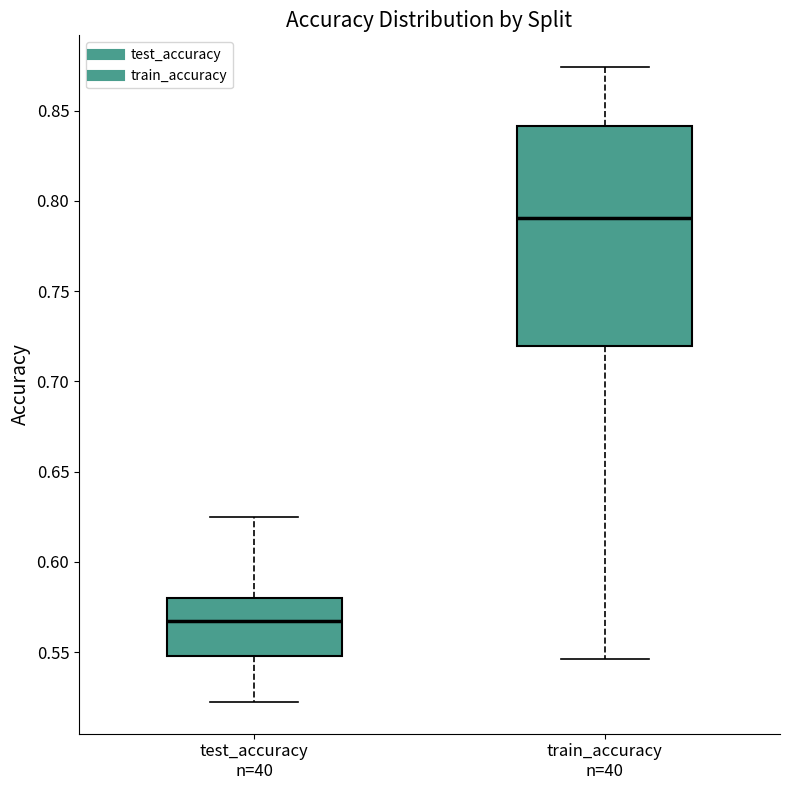

Reading left to right, read every box against the y-axis: the position of its median line, the range the box covers, and the ends of its whiskers. The values are not printed on the chart, so give them approximately, as read against the axis.

test_accuracy n=40: median 0.565, box 0.550 to 0.580, whiskers 0.525 to 0.625
train_accuracy n=40: median 0.790, box 0.720 to 0.840, whiskers 0.545 to 0.875